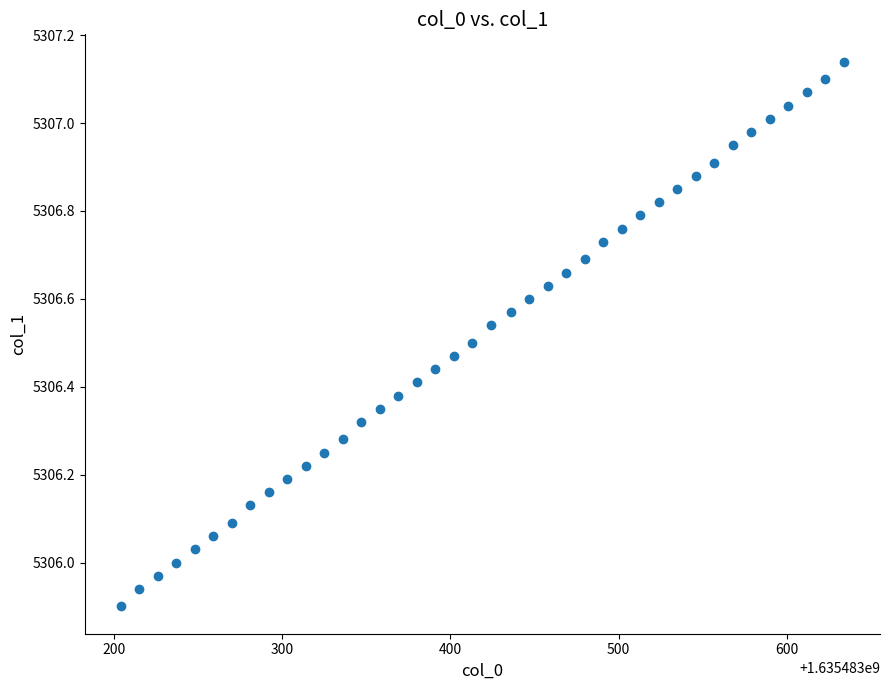

What is the range of Y values (max minus min)?

1.2